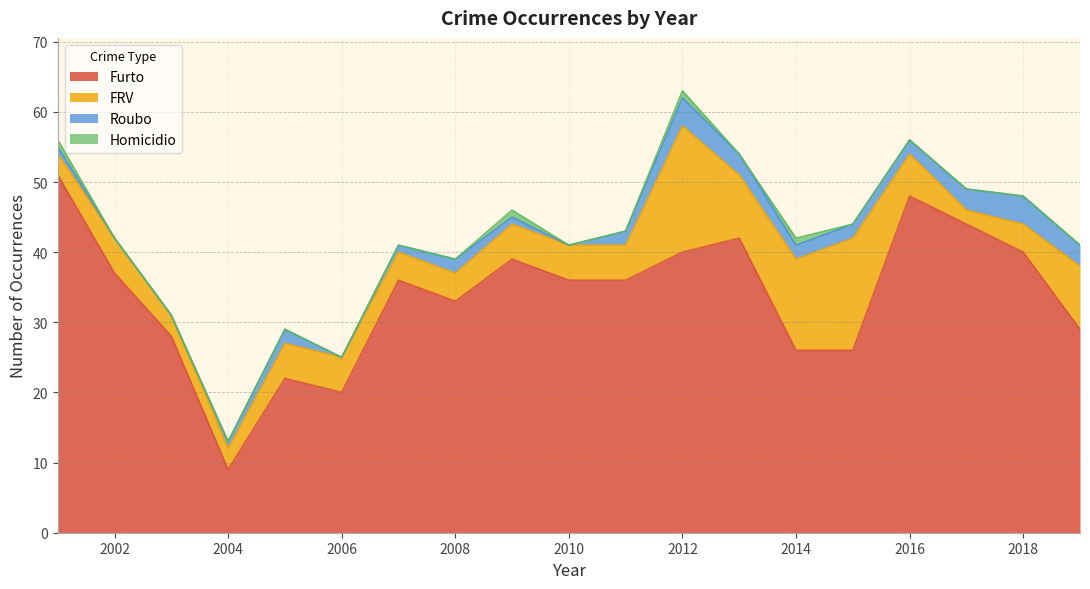

How many lines are shown in the chart?

4